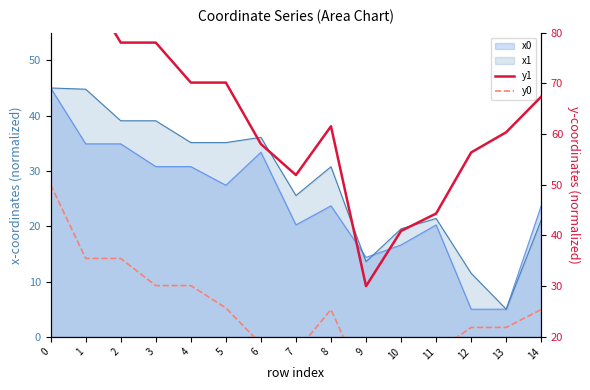

Which category has the lowest value in the y1 series?

9